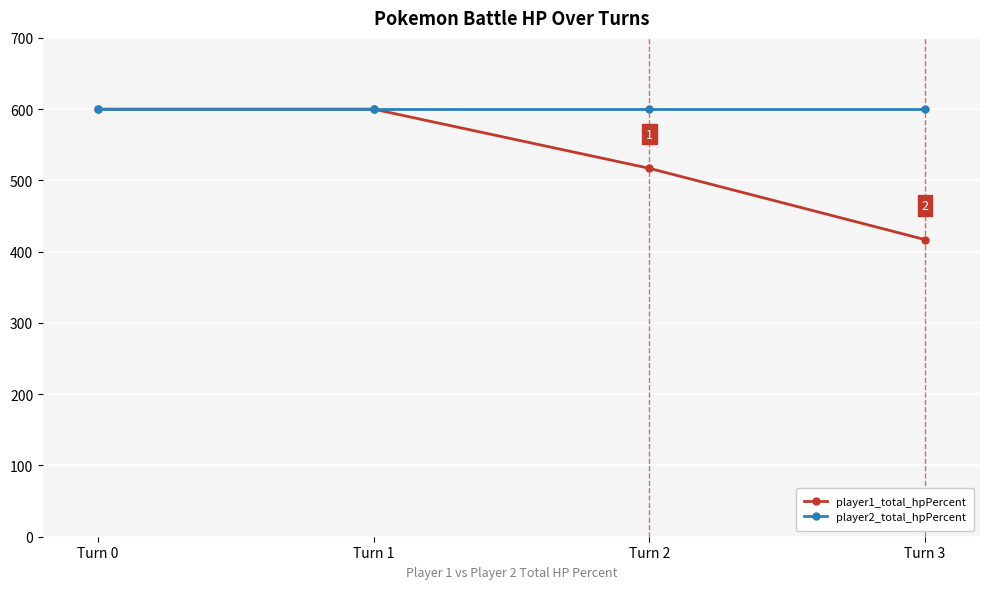

How many data points in player1_total_hpPercent are less than 600?

2